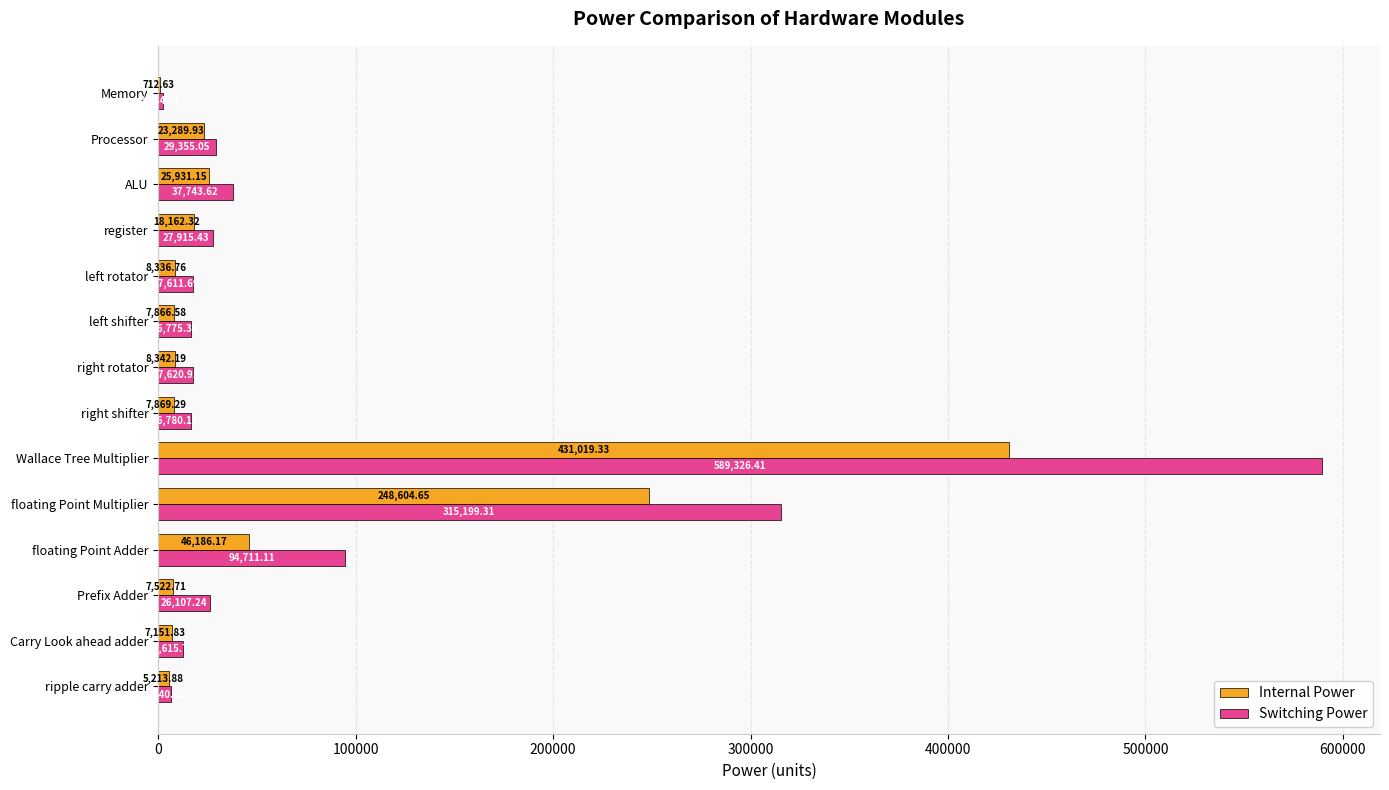

What is the sum of the Switching Power values at Wallace Tree Multiplier and Prefix Adder?

615433.7